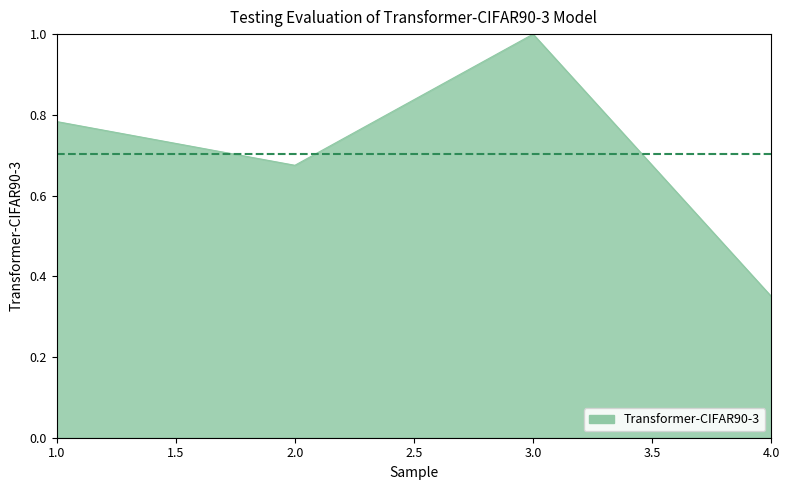

The value at 3.0 is 1.0. True or false?

True